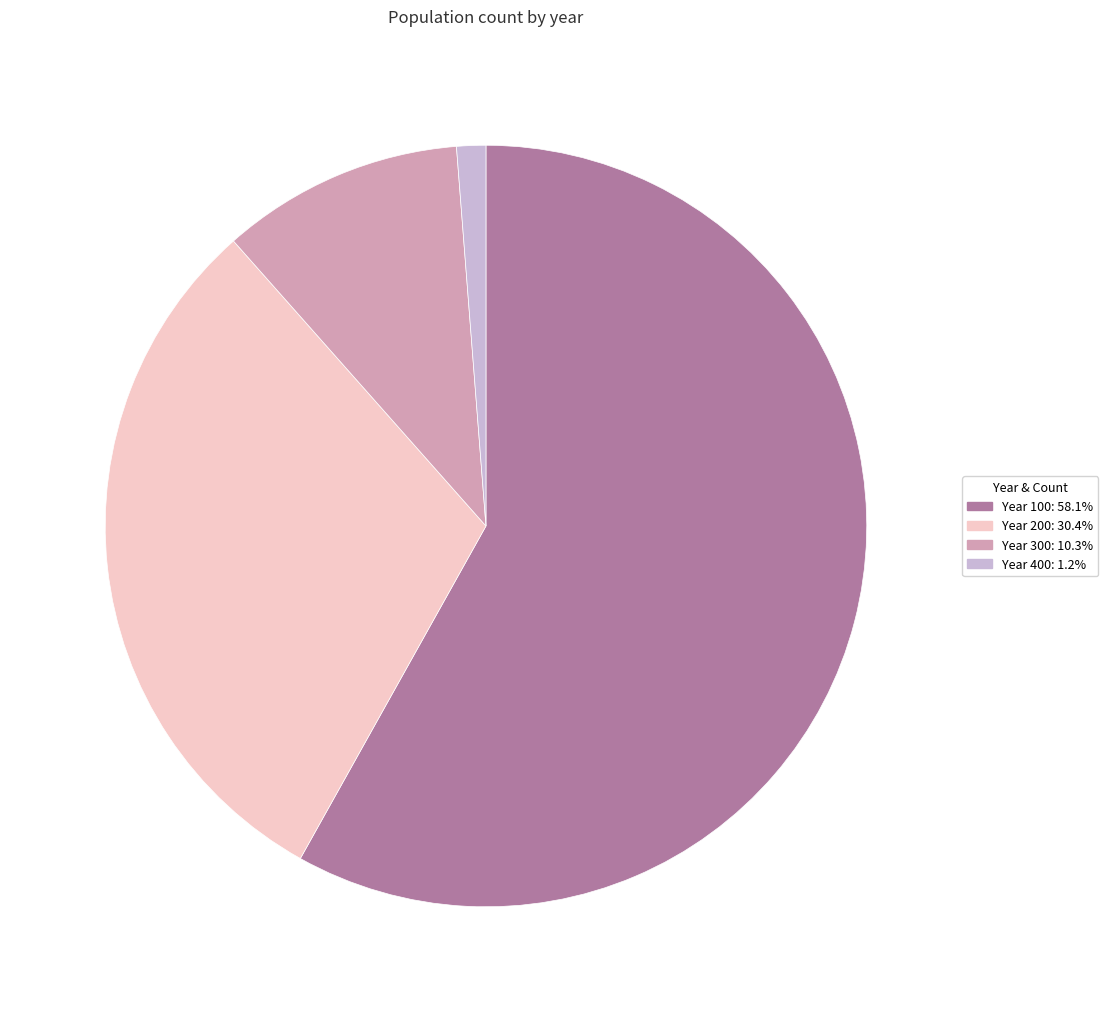

Is there any slice that represents more than half of the pie?

Yes